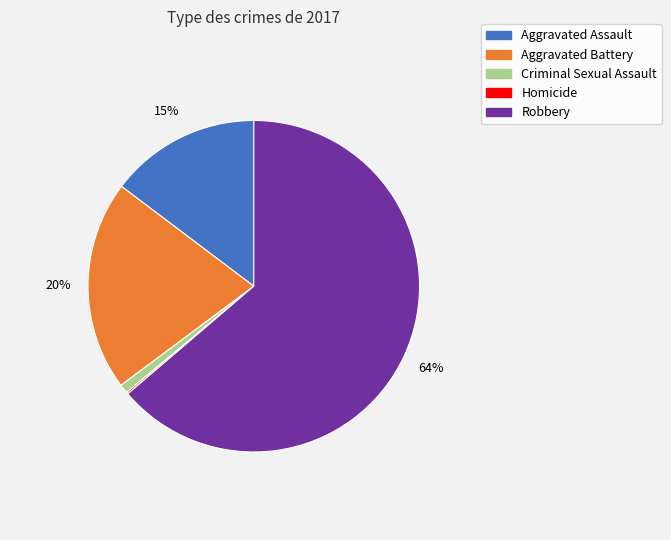

Which has a higher value, Aggravated Assault or Robbery?

Robbery